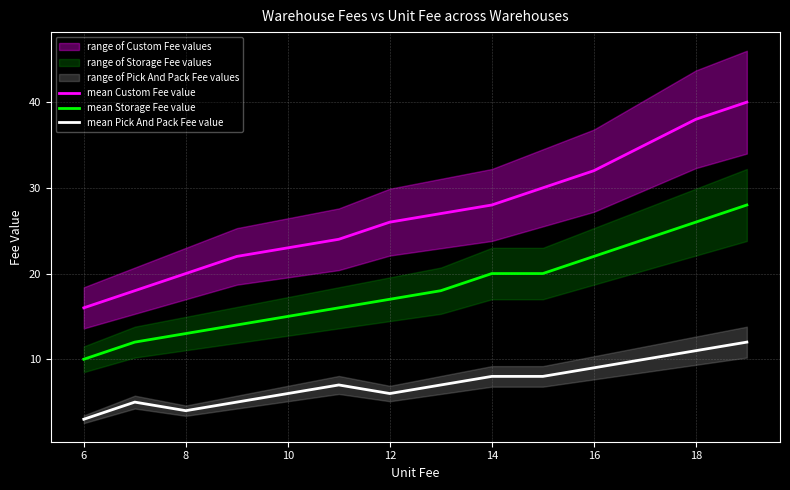

How many distinct data groups are displayed?

3